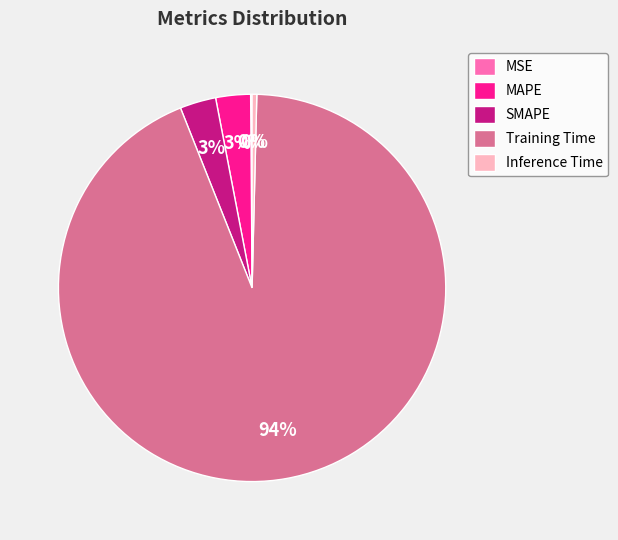

Combined, do MAPE and Training Time account for over 50%?

Yes